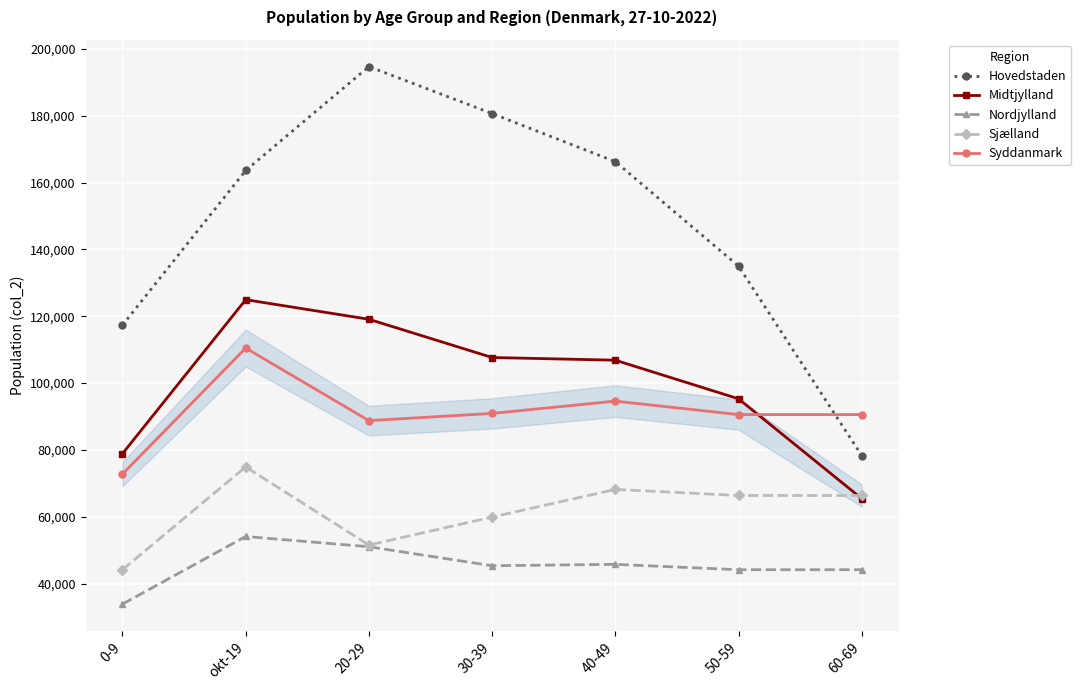

Which series has the largest total across all categories?

Hovedstaden